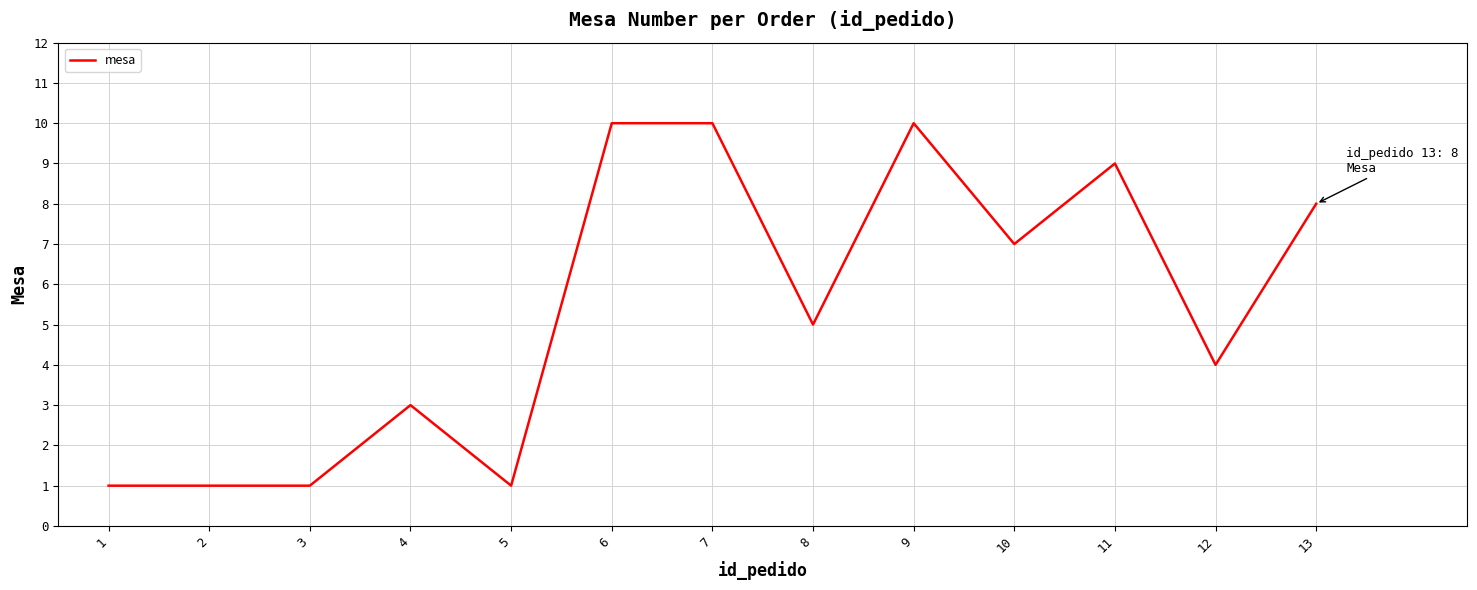

Approximately how many times larger is the value at 4 compared to 6?

0.3